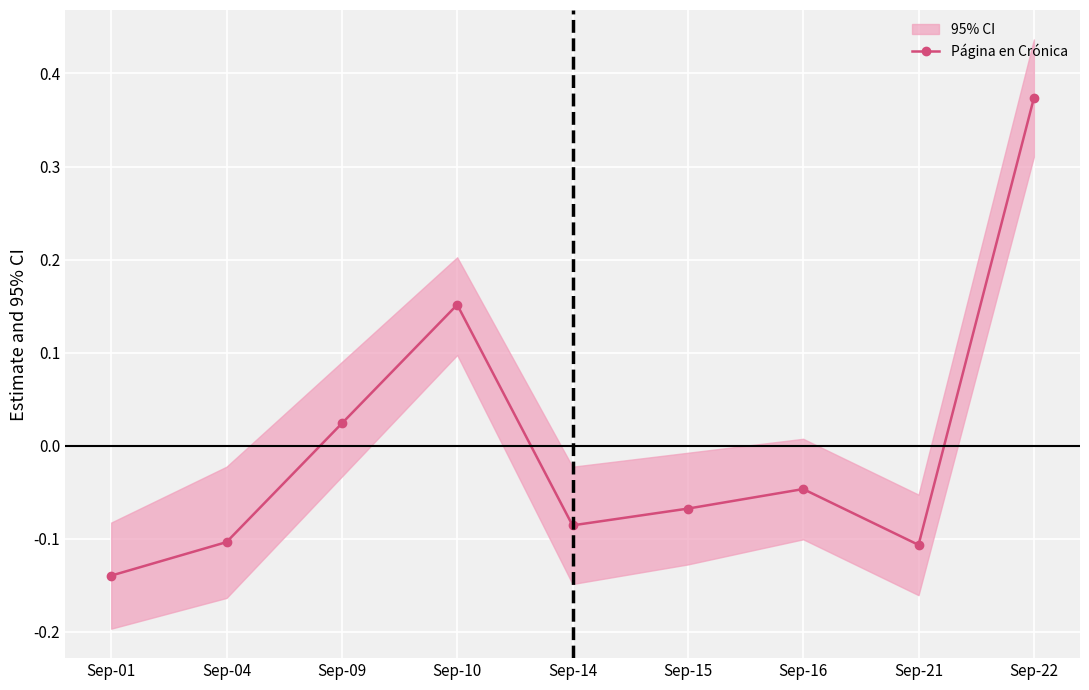

What is the difference between the maximum and second lowest values?

0.5